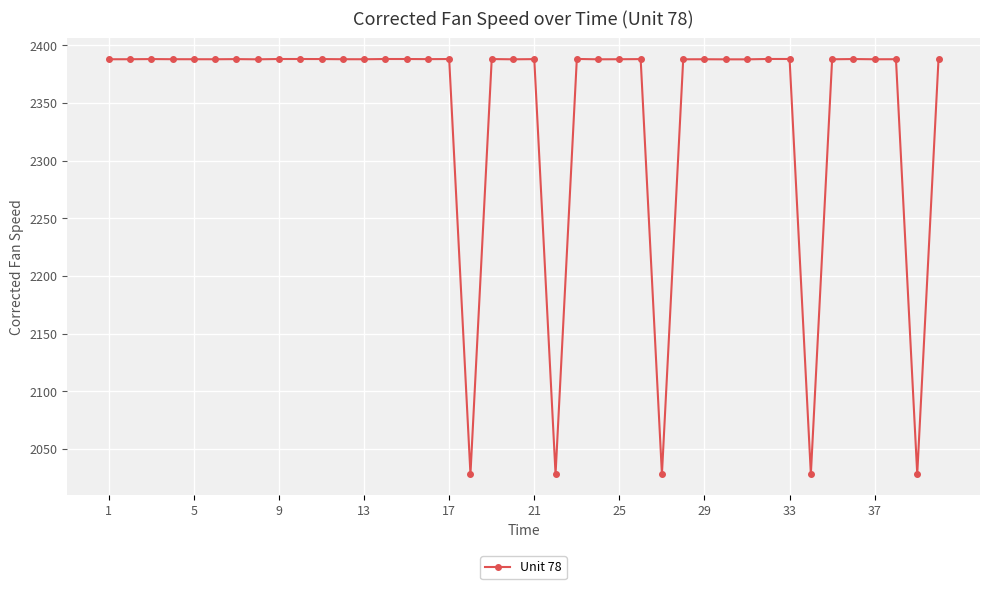

Is this an area chart (filled region under the line)?

No